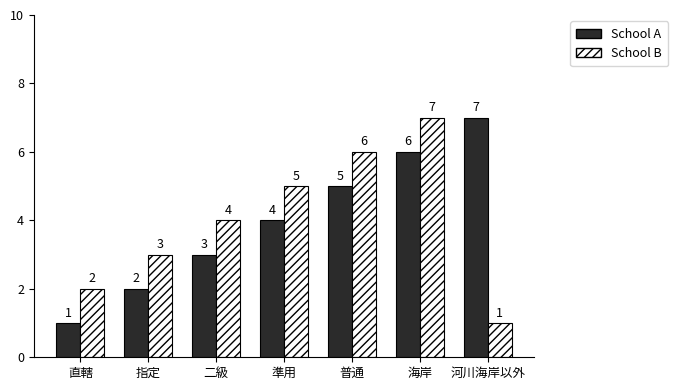

Reading right to left, list all the values displayed in this chart.

School A: 7	6	5	4	3	2	1
School B: 1	7	6	5	4	3	2